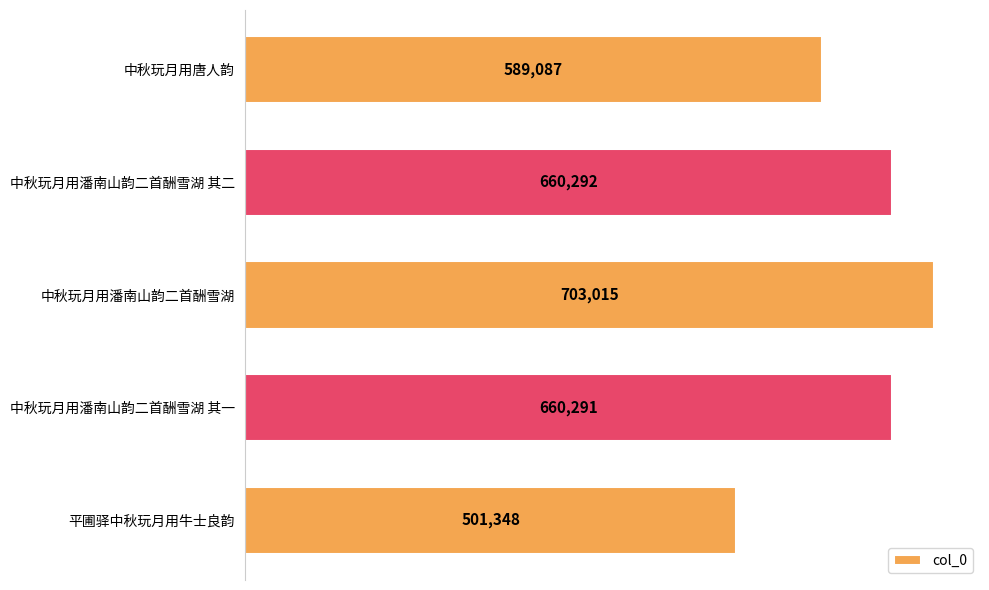

Reading top to bottom, what are all the values shown in this chart?

中秋玩月用唐人韵=589087	中秋玩月用潘南山韵二首酬雪湖 其二=660292	中秋玩月用潘南山韵二首酬雪湖=703015	中秋玩月用潘南山韵二首酬雪湖 其一=660291	平圃驿中秋玩月用牛士良韵=501348